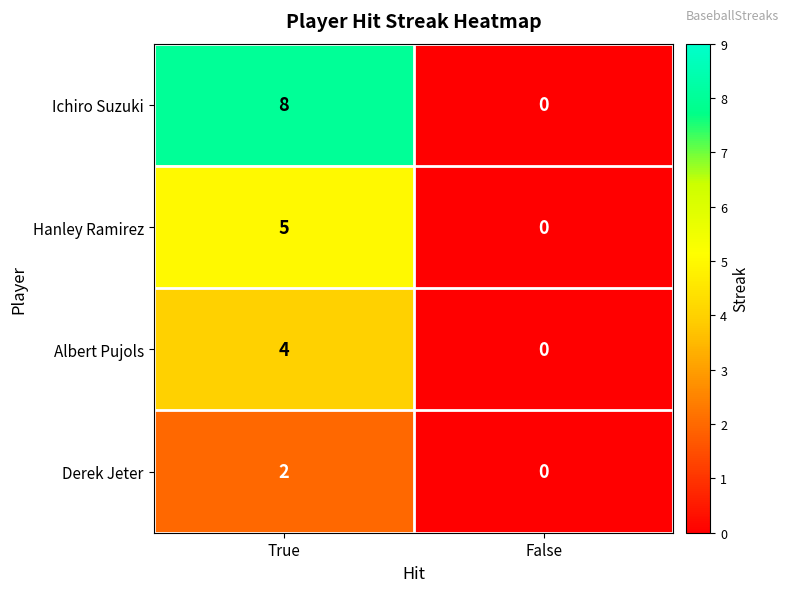

What is the average value of the Ichiro Suzuki series?

4